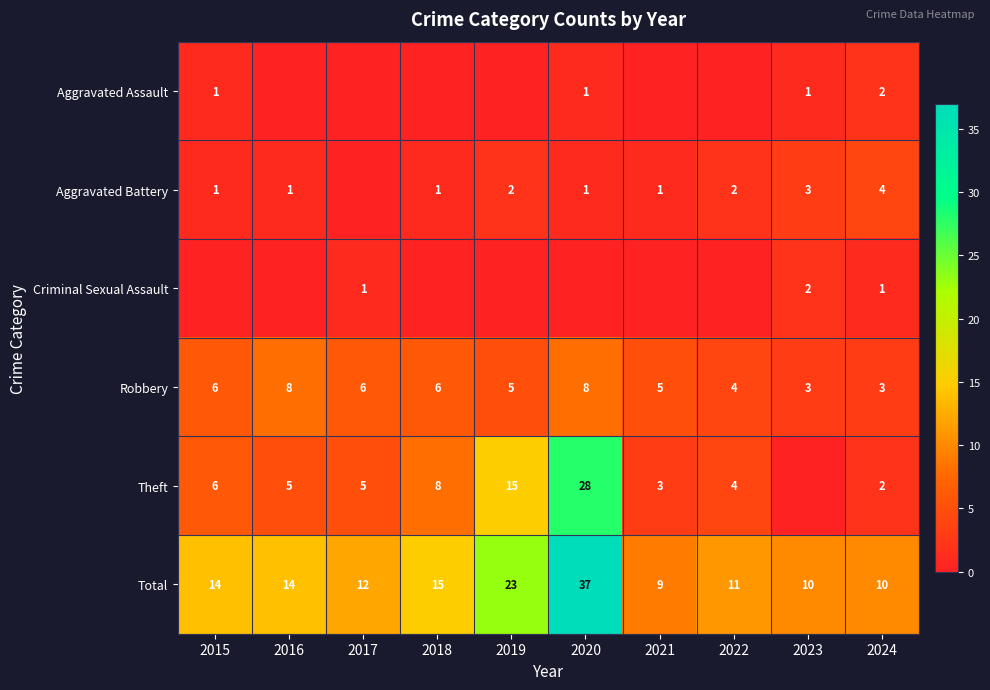

What is the total value across all series at 2021?

18